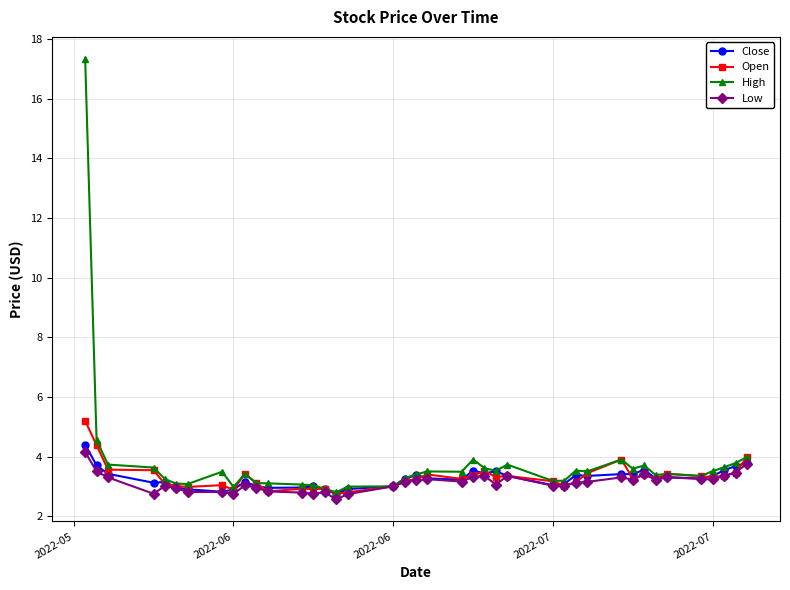

What is the value of the Close point at the 14th from the left?

3.0